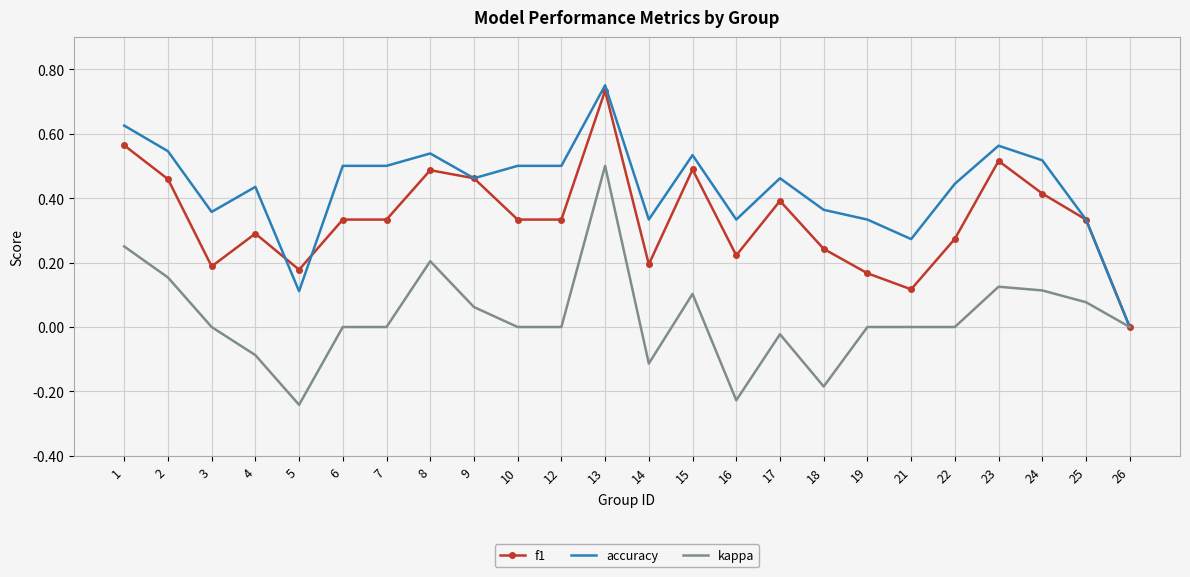

Which category has the highest value in the accuracy series?

13